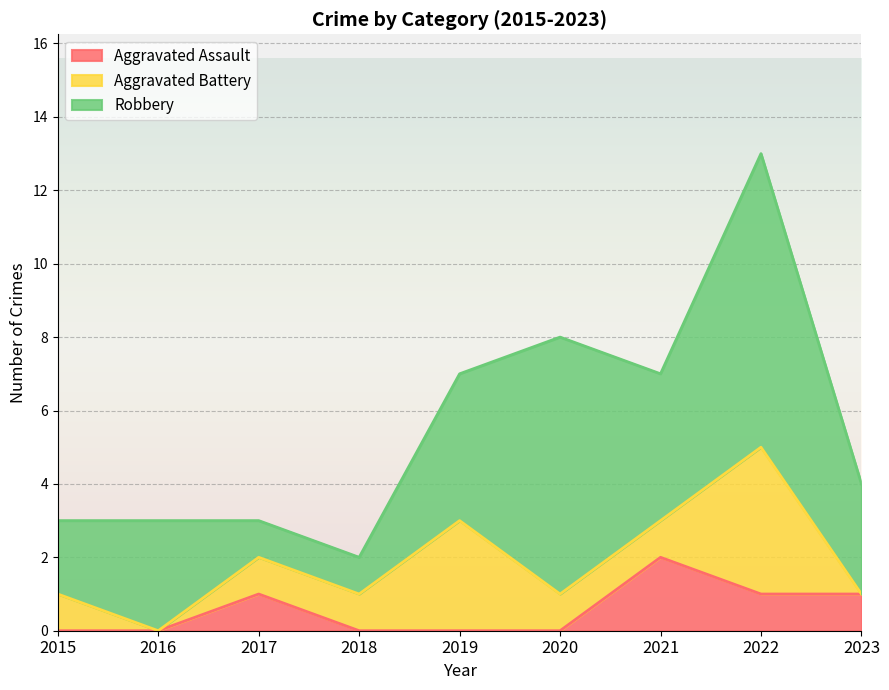

Reading left to right, list all the values displayed in this chart.

Aggravated Assault: 0	0	1	0	0	0	2	1	1
Aggravated Battery: 1	0	1	1	3	1	1	4	0
Robbery: 2	3	1	1	4	7	4	8	3